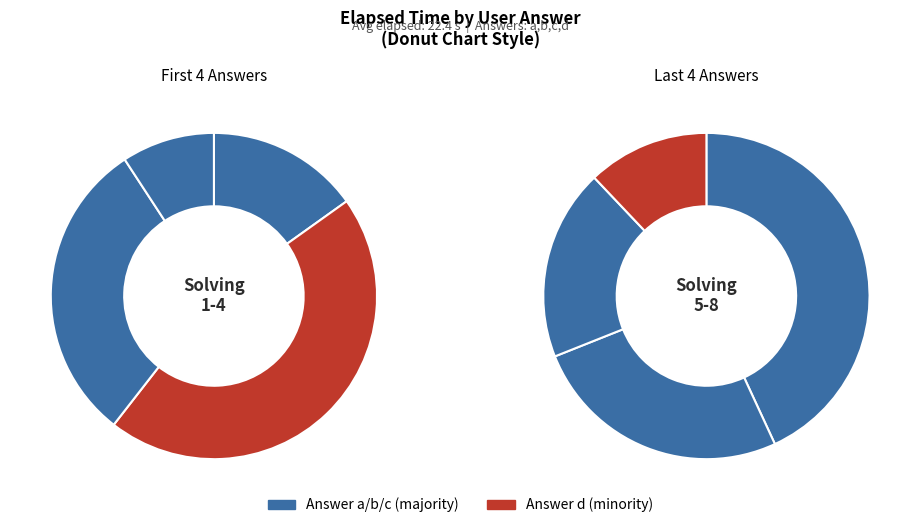

Count the number of slices in the pie.

4